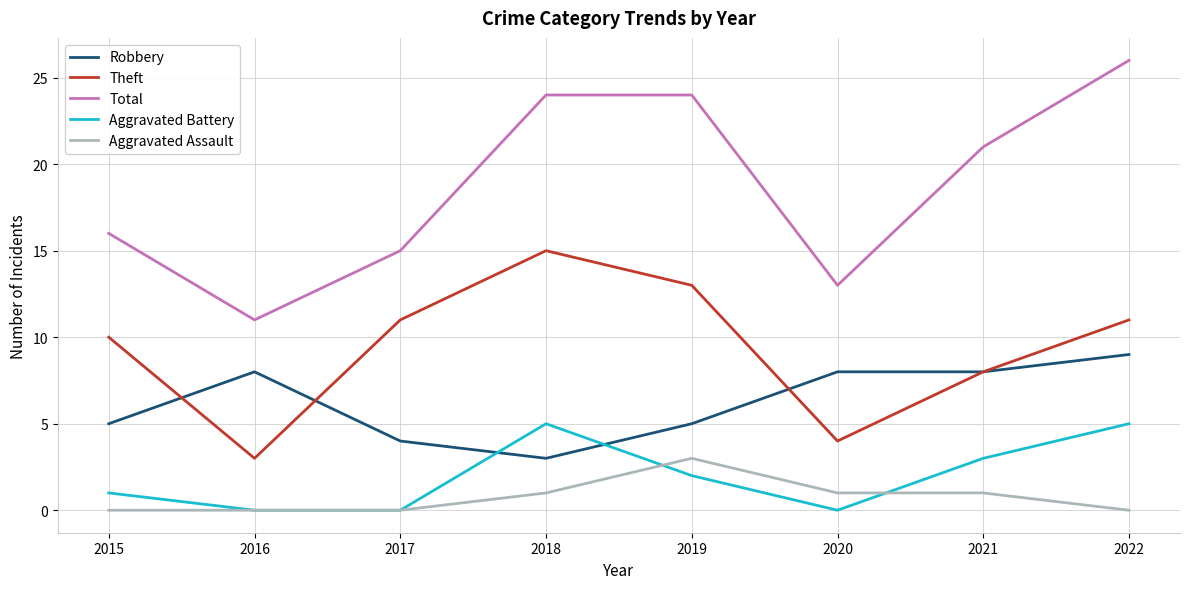

What is the difference between the maximum and minimum values in the Total series?

15